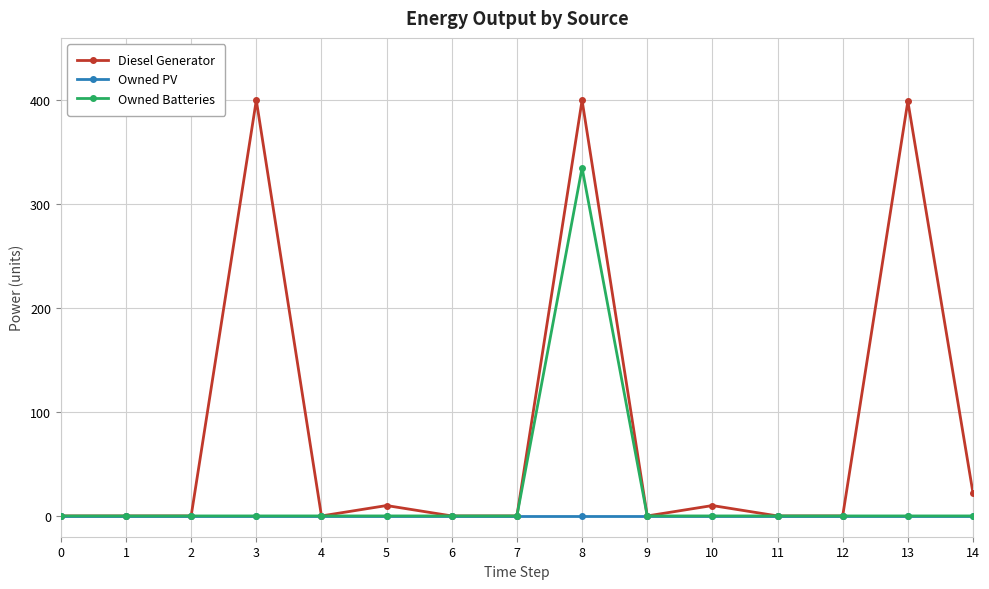

At how many categories does at least one series exceed 343?

3